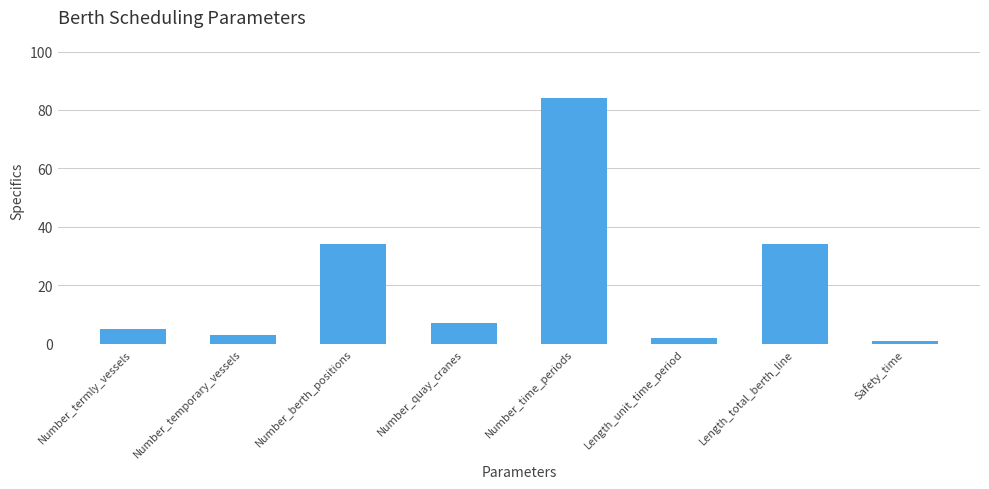

How many values are below 7?

4